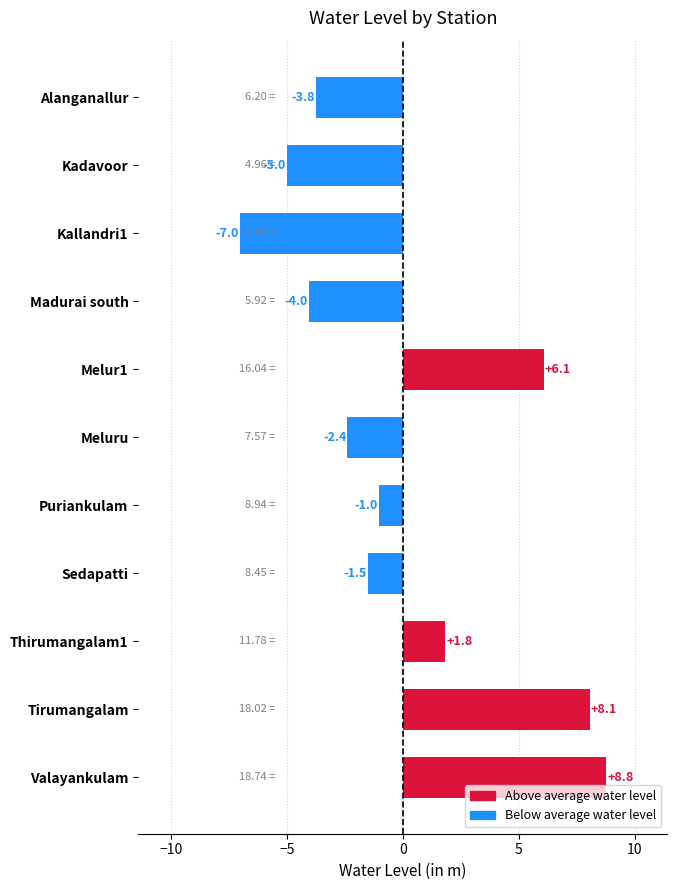

Does the chart contain stacked bars?

No